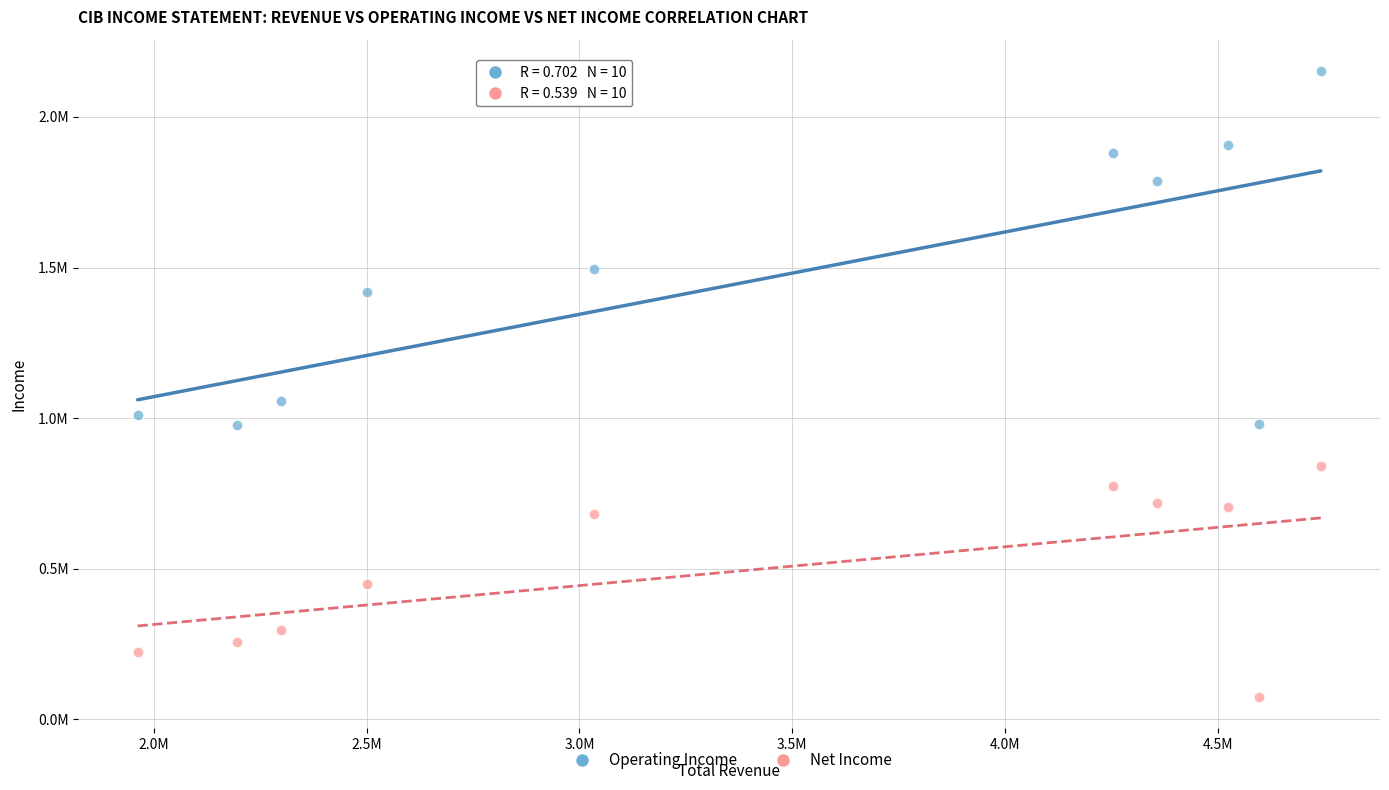

What are all the series names shown in the legend?

Operating Income, Net Income